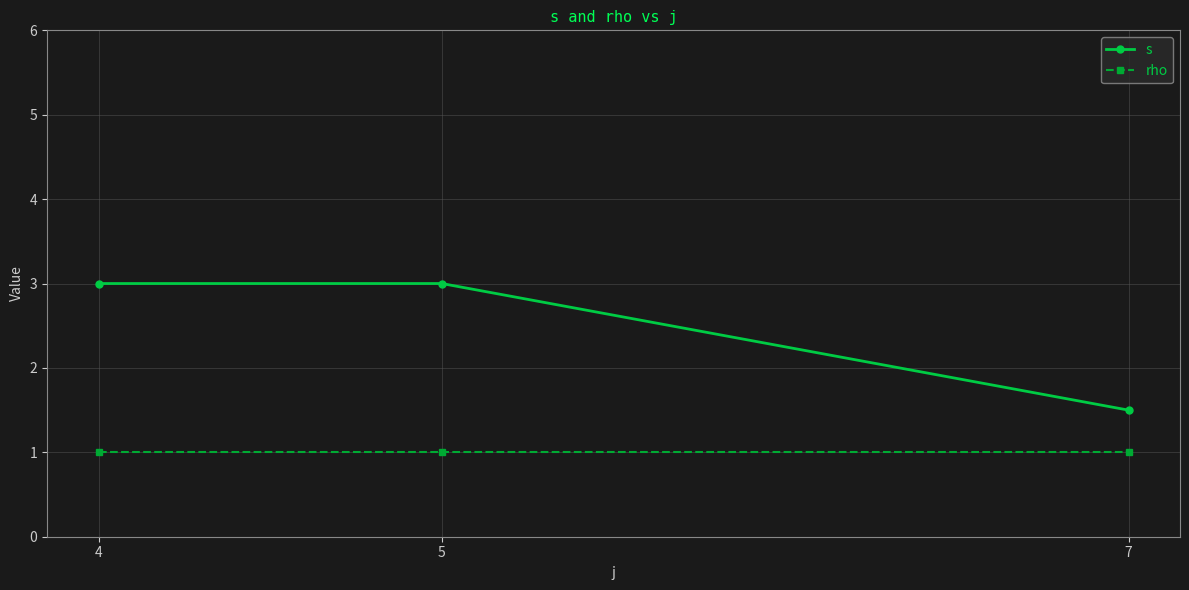

At how many categories does at least one series exceed 1?

3